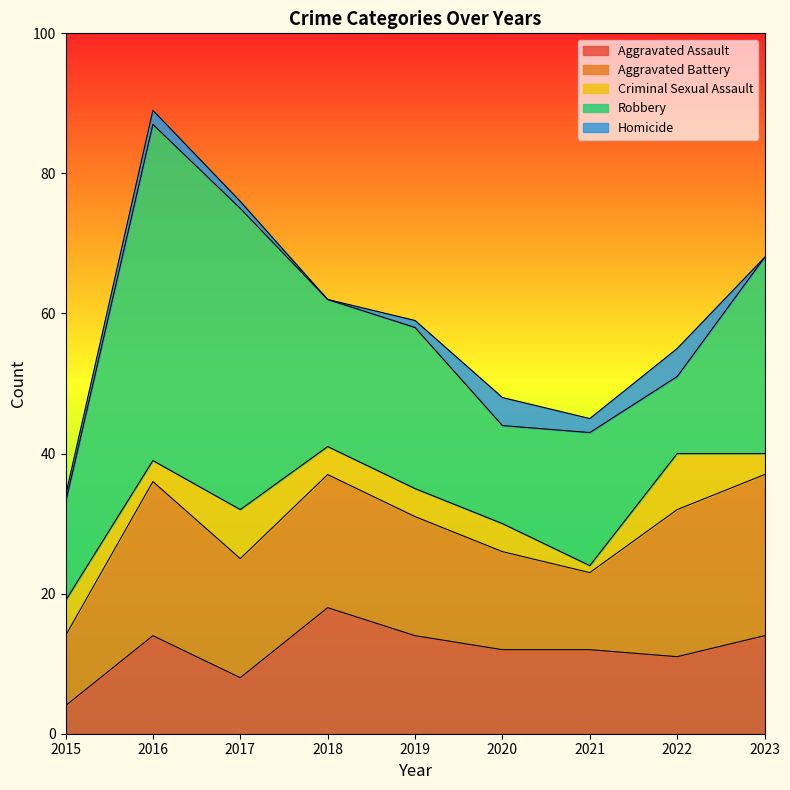

At which label does Homicide reach its peak?

2020